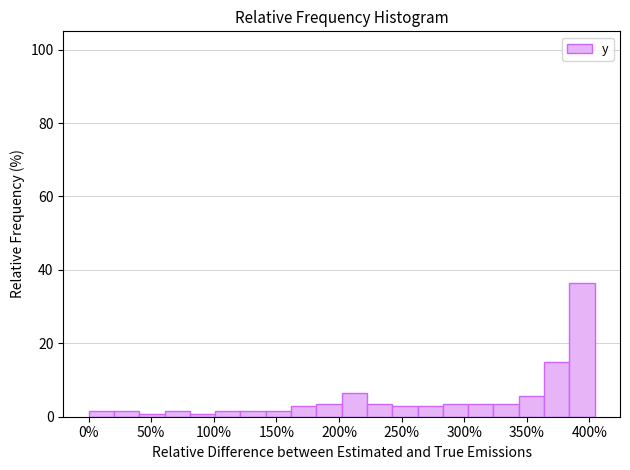

Over which range of the x-axis is the bar tallest?

385 to 405